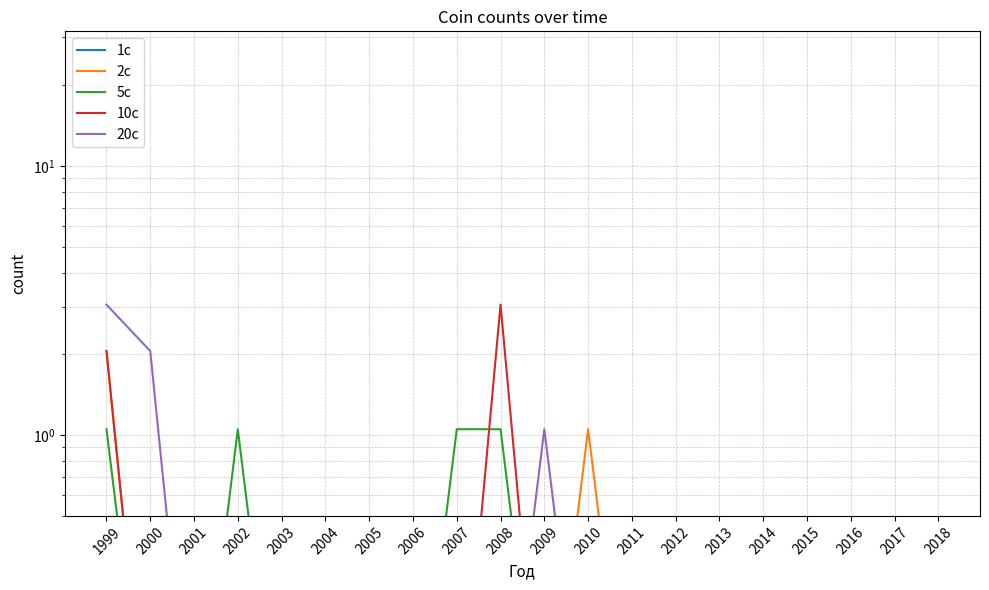

What is the total value across all series at 2003?

0.2